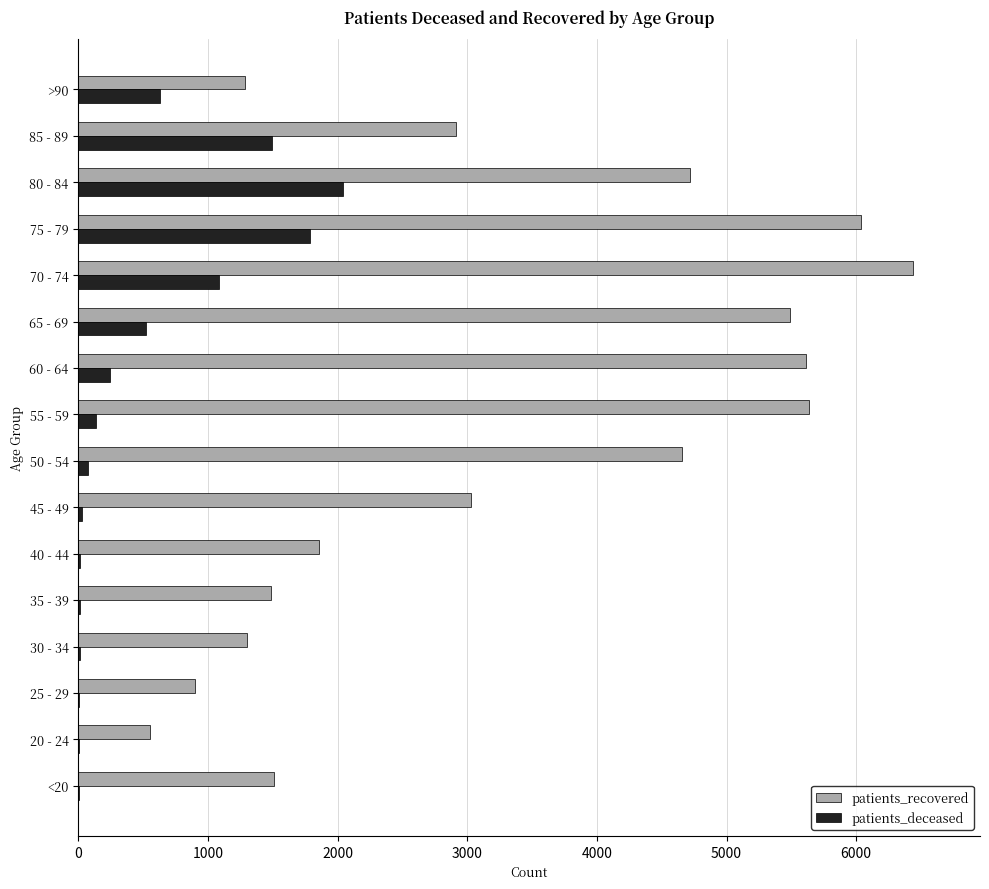

The value of patients_recovered at 25 - 29 is 903. True or false?

True